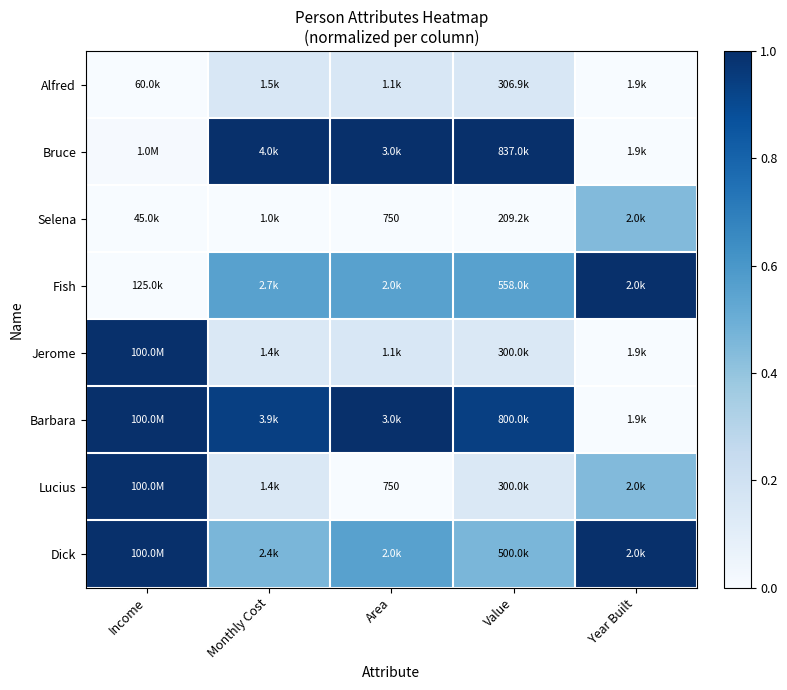

At which category is the sum across all series the highest?

Income